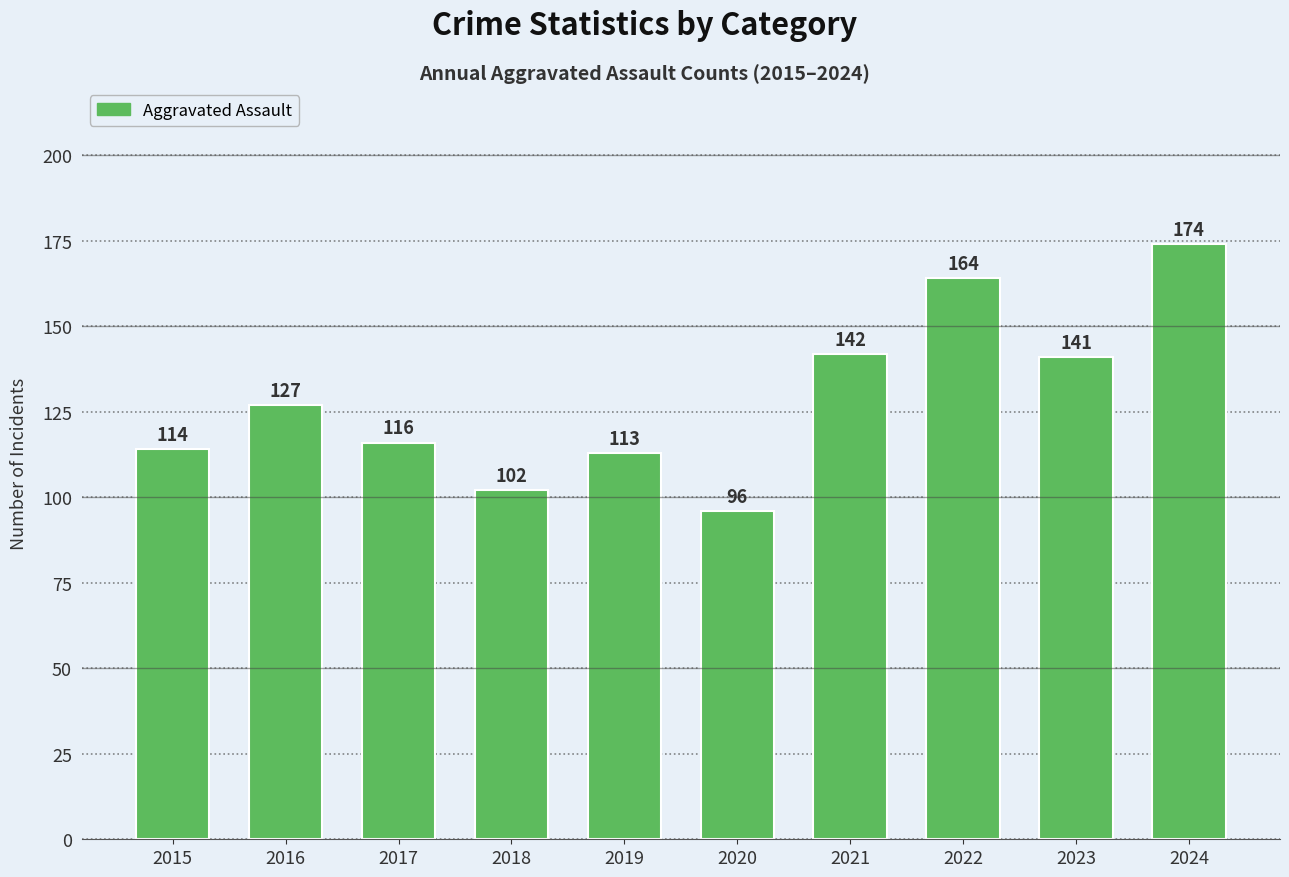

Are the bars horizontal?

No